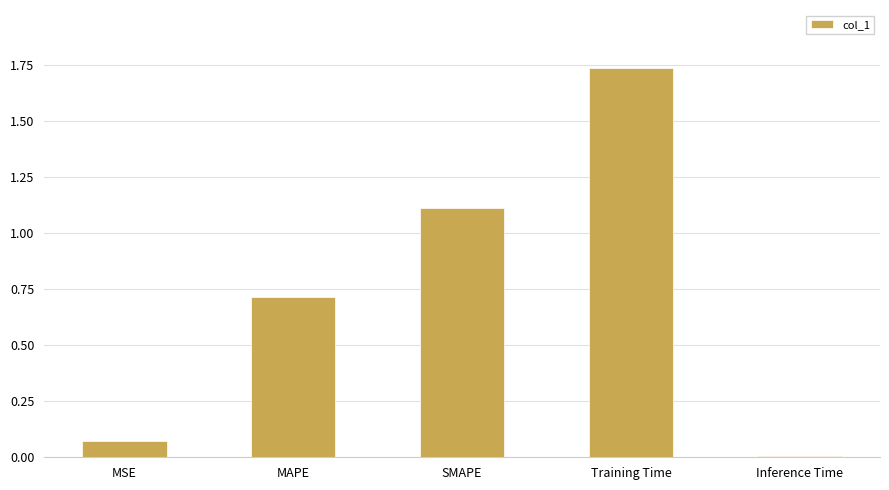

What is the average value?

0.7